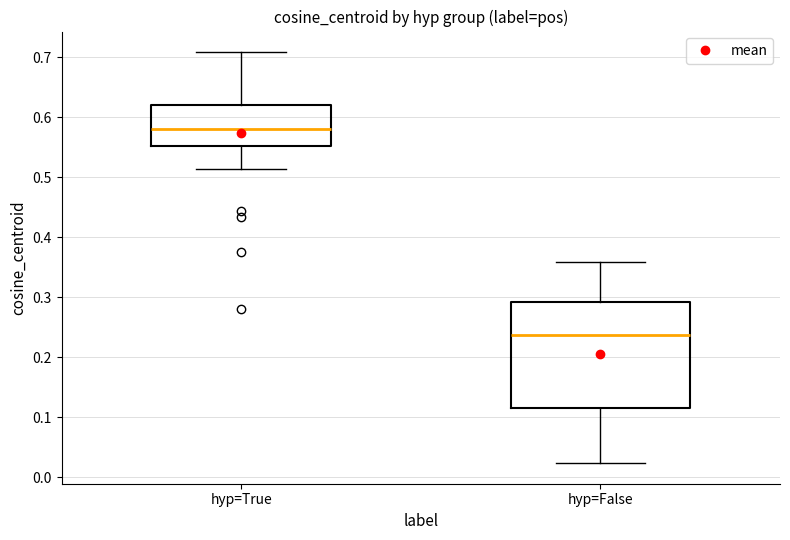

Where is the lower edge of the box for hyp=False on the y-axis? The values are not printed on the chart, so give them approximately, as read against the axis.

0.12